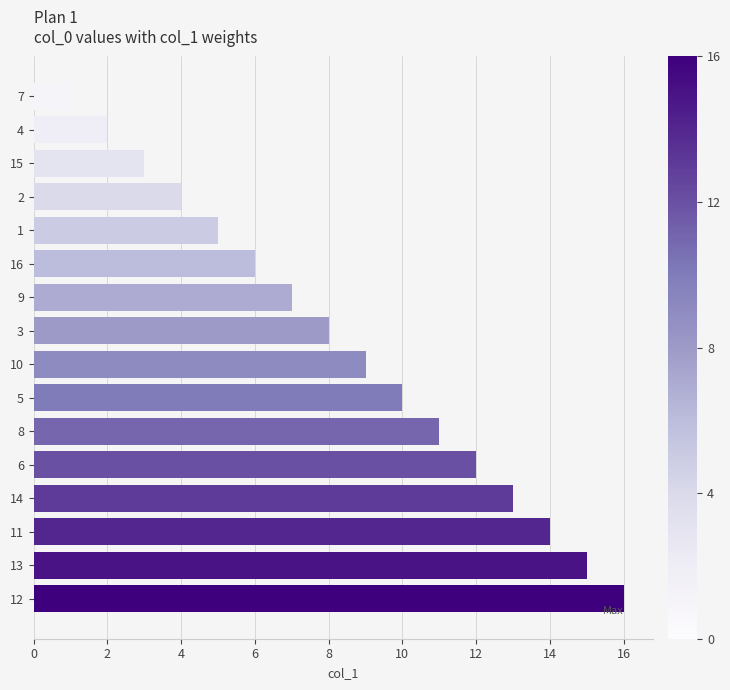

Rank the categories by value from highest to lowest.

12, 13, 11, 14, 6, 8, 5, 10, 3, 9, 16, 1, 2, 15, 4, 7